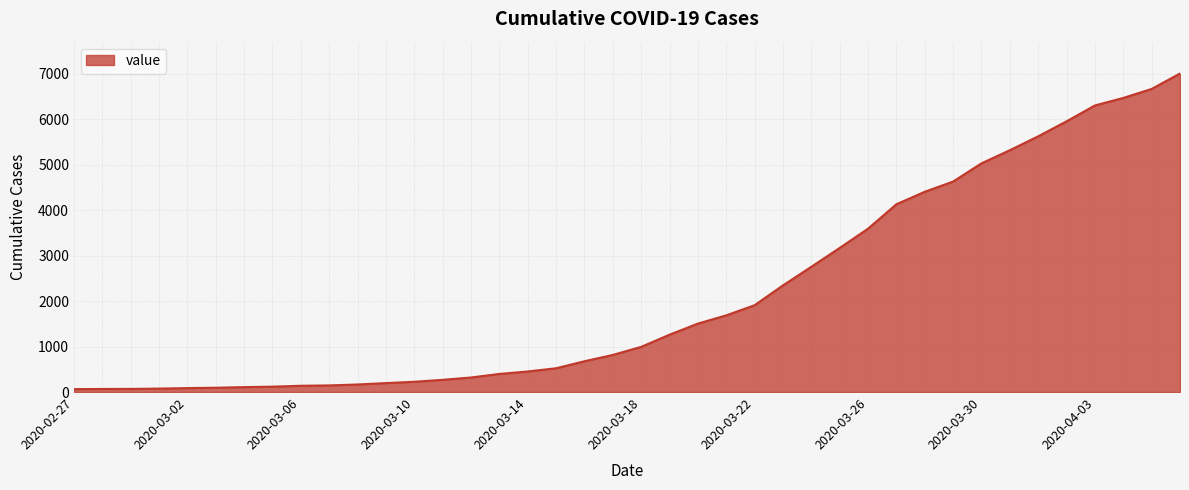

What is the difference between the maximum and minimum values?

6939